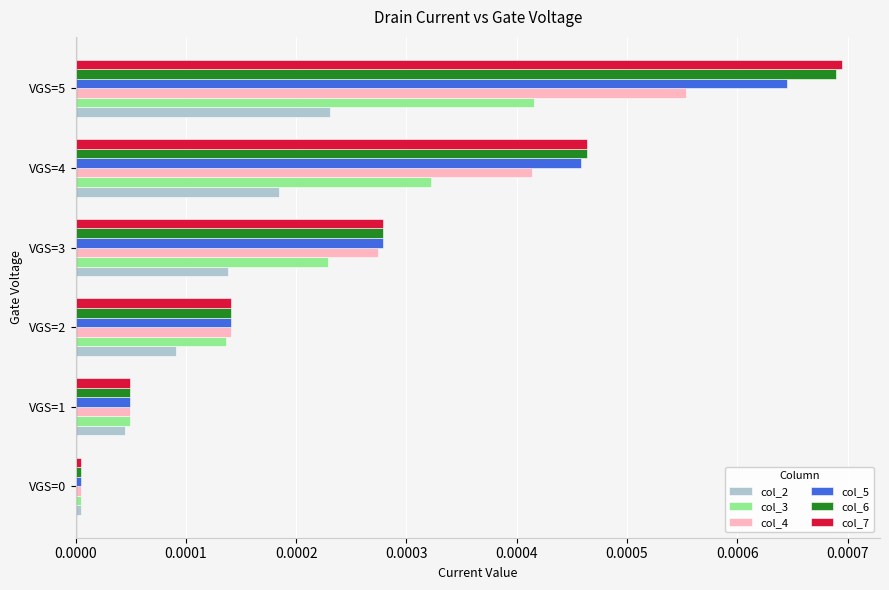

At which category is the sum across all series the highest?

VGS=5